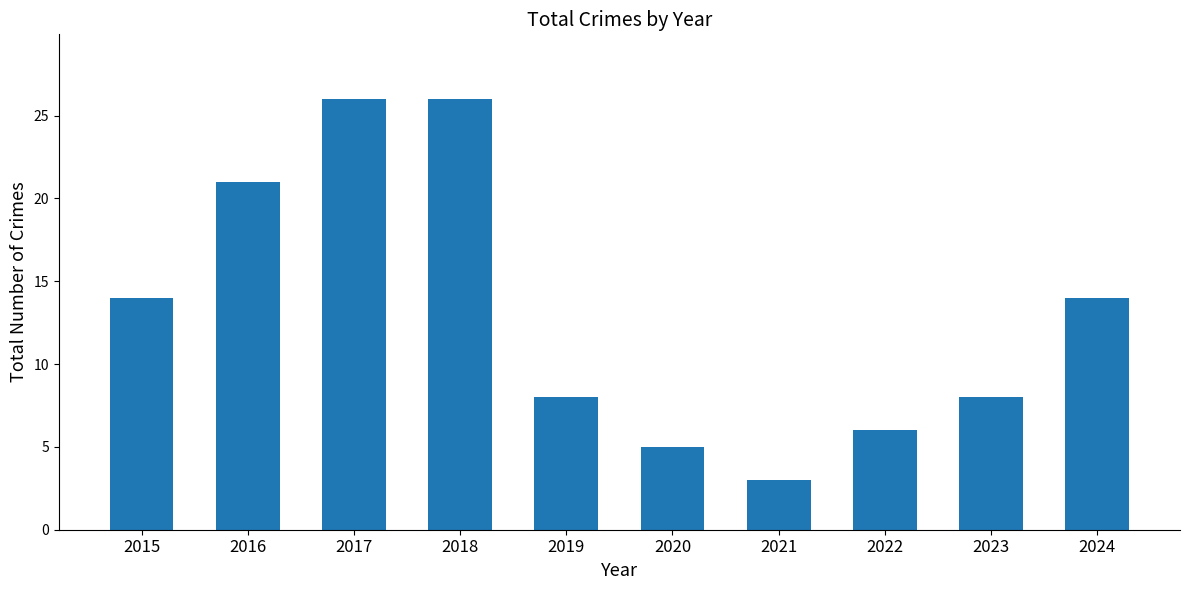

What is the smallest value displayed?

3